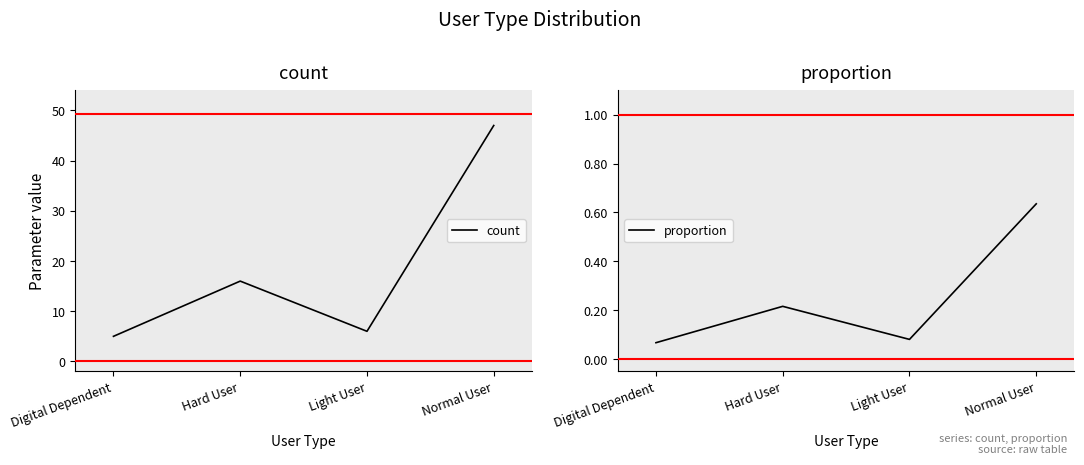

What are all the series names shown in the legend?

count, proportion